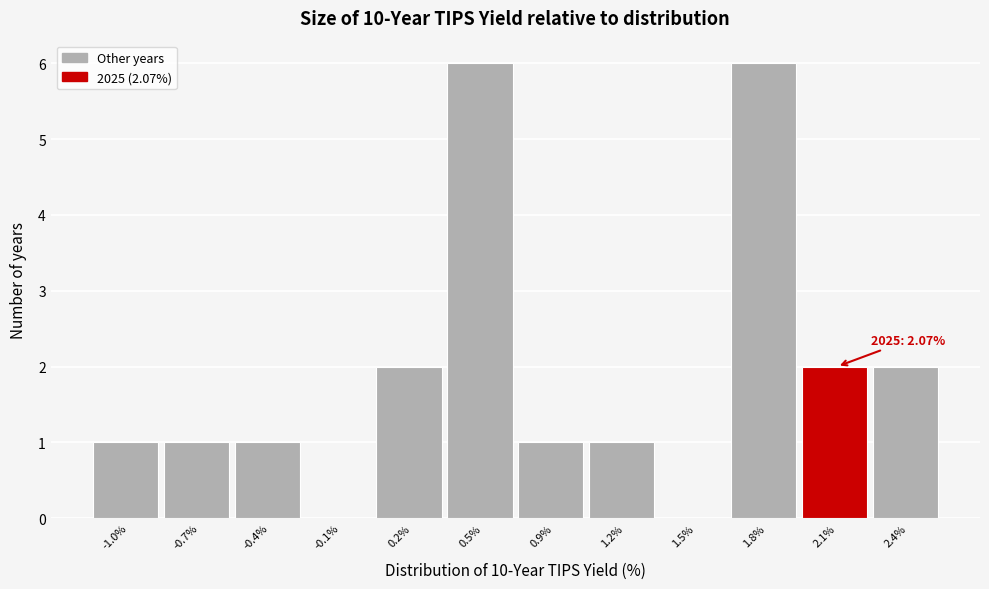

The value at 0.5% is 1. True or false?

False